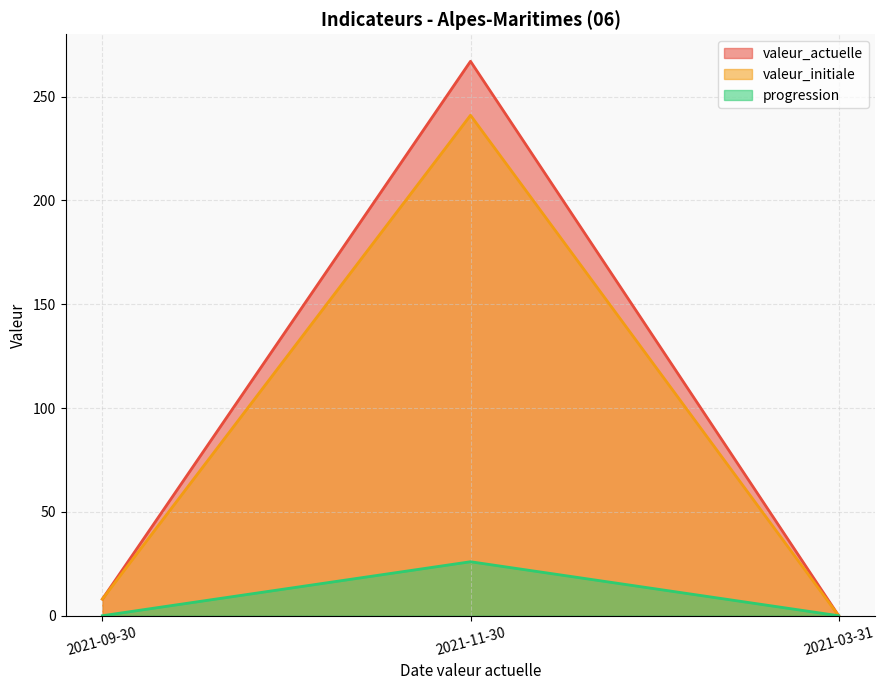

Does the chart have visible grid lines?

Yes